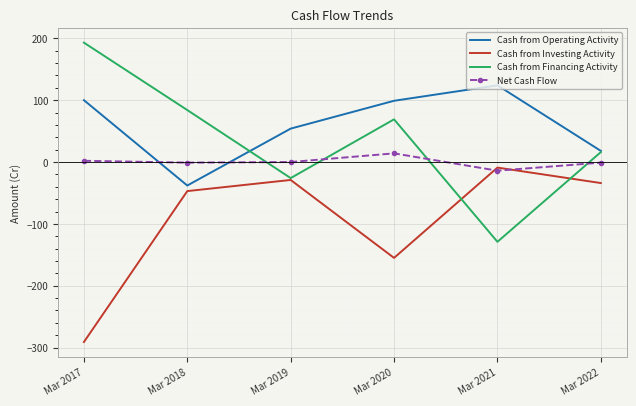

At which label is Cash from Operating Activity closest to 43?

Mar 2019